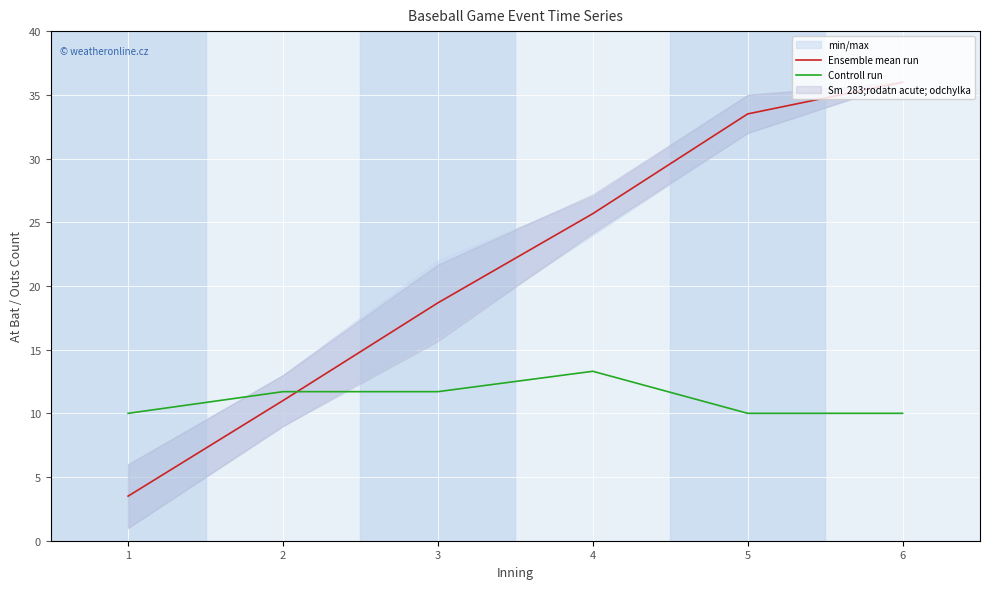

At which label is Ensemble mean run closest to 19?

3